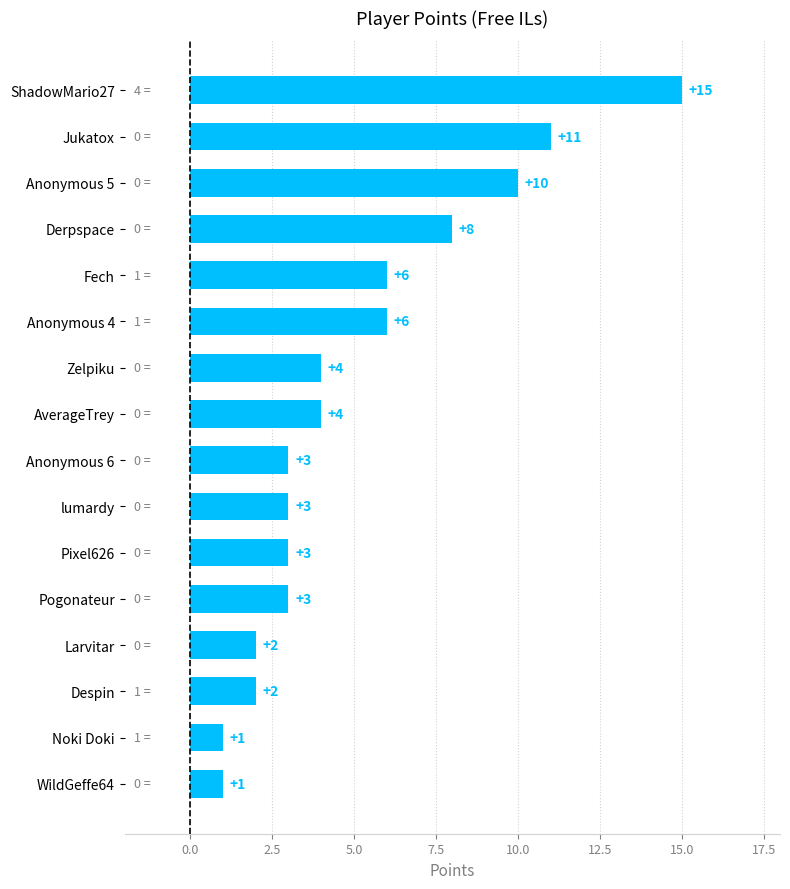

Reading top to bottom, extract all data points from this chart.

ShadowMario27=15	Jukatox=11	Anonymous 5=10	Derpspace=8	Fech=6	Anonymous 4=6	Zelpiku=4	AverageTrey=4	Anonymous 6=3	lumardy=3	Pixel626=3	Pogonateur=3	Larvitar=2	Despin=2	Noki Doki=1	WildGeffe64=1